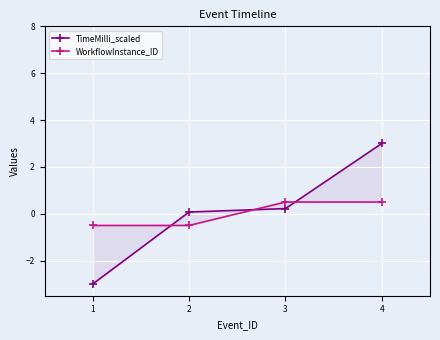

What is the greatest value displayed?

3.0